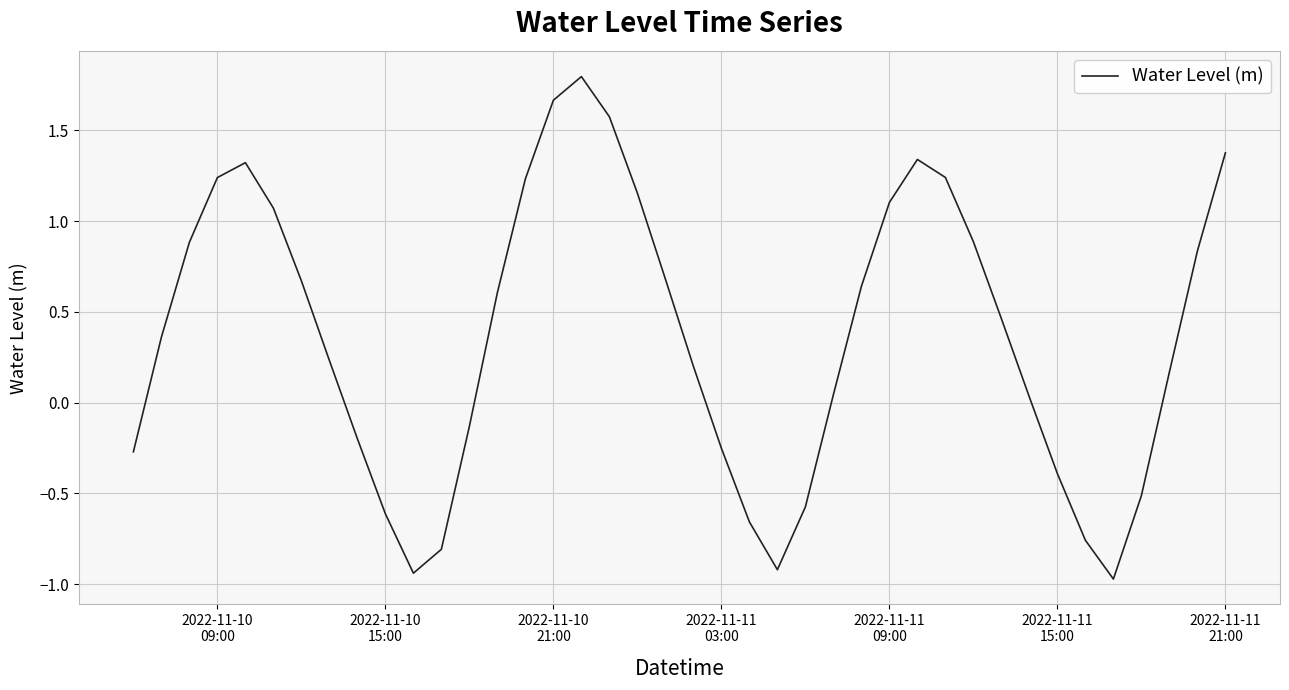

What is the minimum value shown in the chart?

-1.0